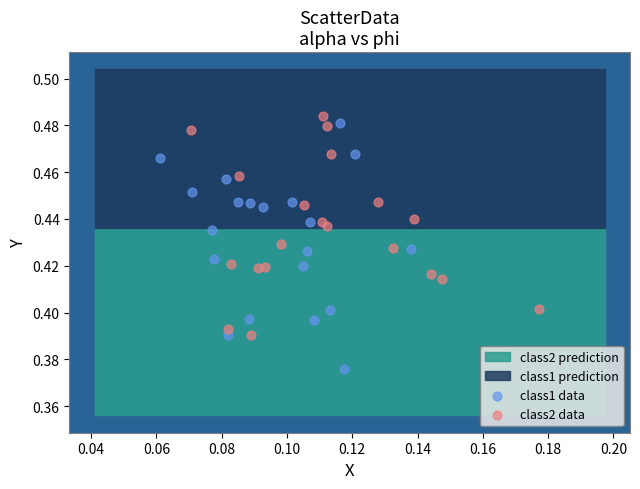

Which series contains the lowest Y value?

class1 data